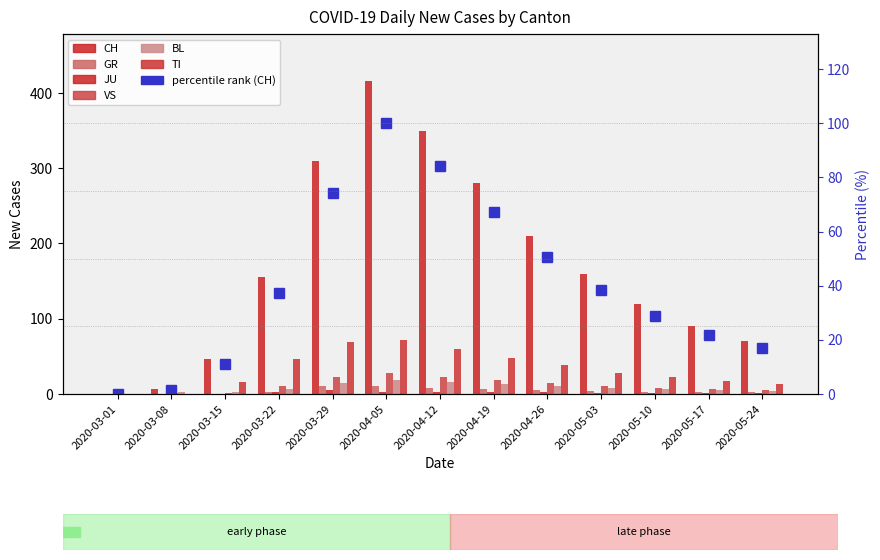

Reading left to right, extract all data points from this chart.

CH: 0	6	46	155	309	416	350	280	210	160	120	90	70
GR: 0	0	0	3	11	10	8	6	5	4	3	2	2
JU: 0	0	0	2	5	3	3	2	2	1	1	1	1
VS: 0	1	1	11	22	28	22	18	14	10	8	6	5
BL: 0	2	2	7	15	19	16	13	10	8	6	5	4
TI: 0	0	16	46	69	72	60	48	38	28	22	17	13